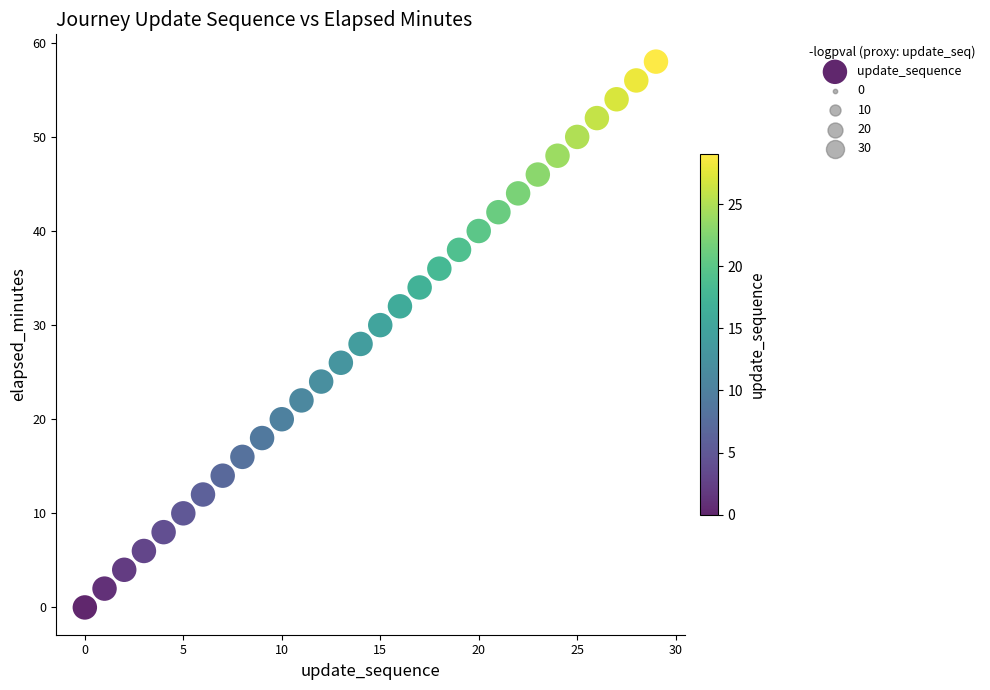

What is the range of Y values (max minus min)?

58